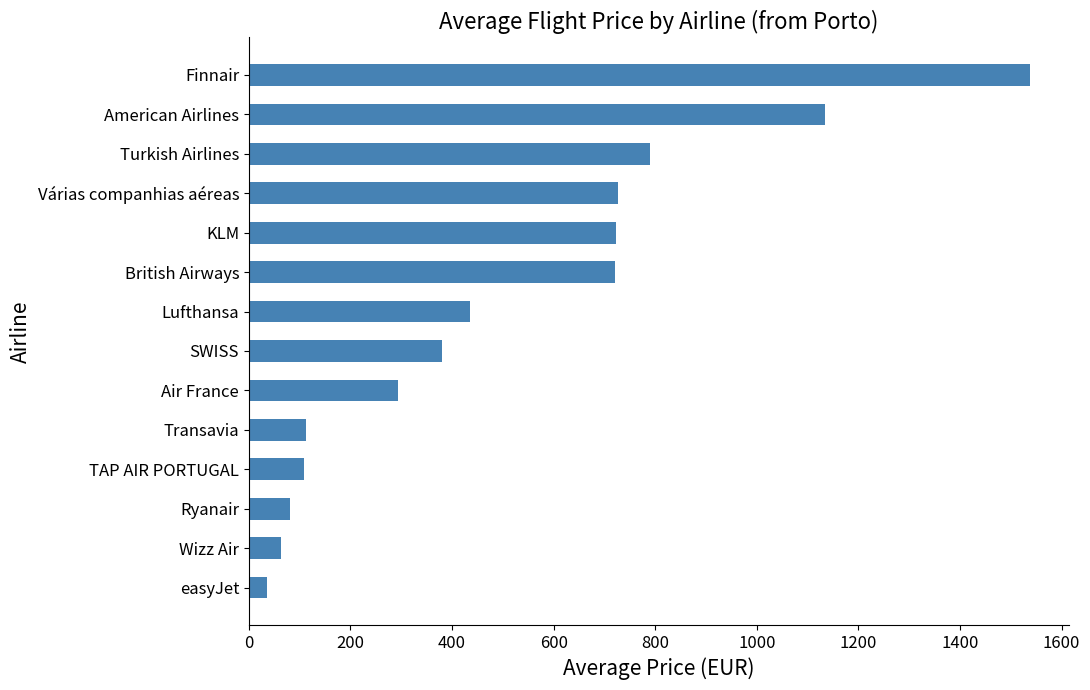

Approximately how many times larger is the value at KLM compared to easyJet?

19.9